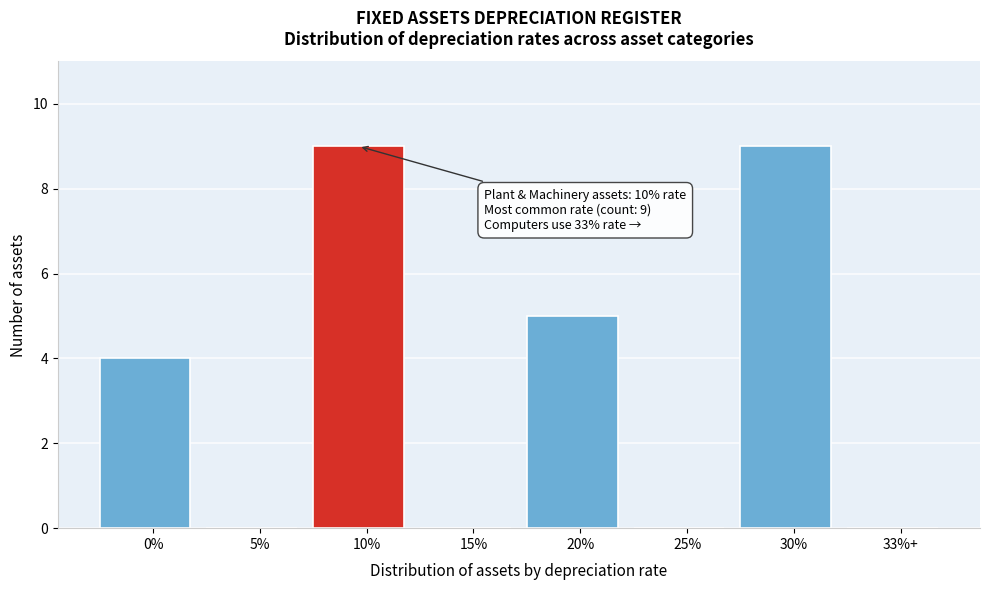

Reading left to right, list all the values displayed in this chart.

0%=4	5%=0	10%=9	15%=0	20%=5	25%=0	30%=9	33%+=0